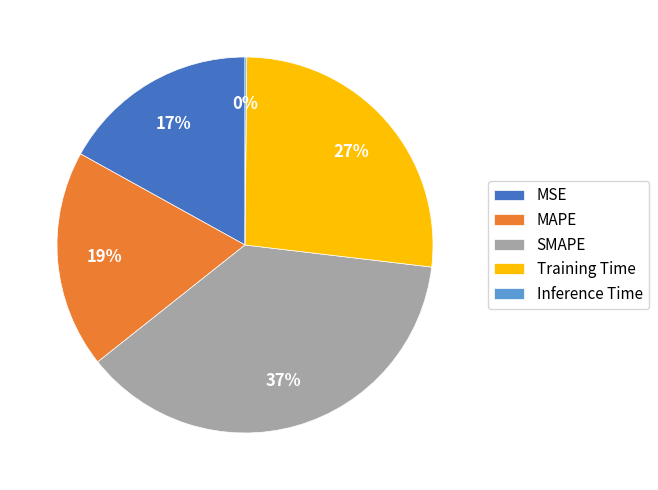

To the nearest percent, what is the difference between the largest and smallest slice percentages?

37%